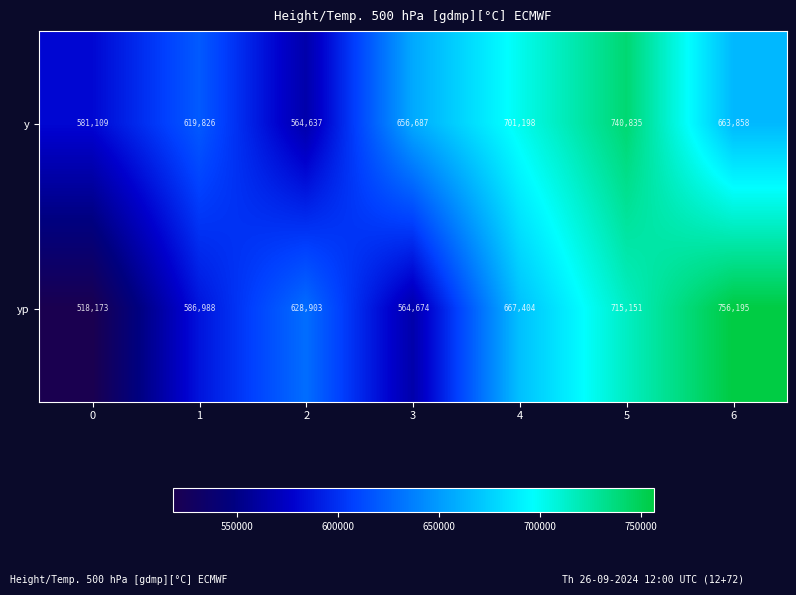

What is the minimum value shown in the chart?

518173